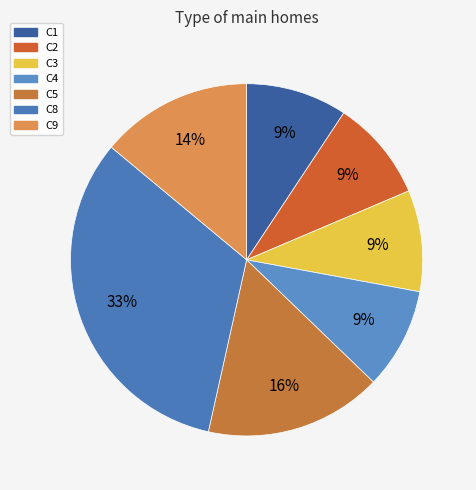

Count the number of slices in the pie.

7